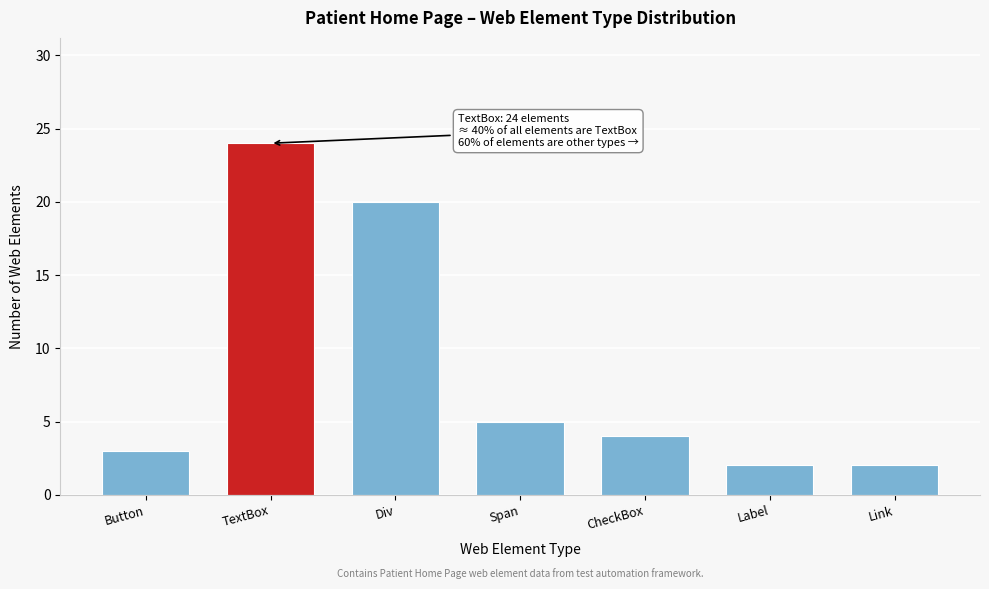

Reading left to right, list all the values displayed in this chart.

Button=3	TextBox=24	Div=20	Span=5	CheckBox=4	Label=2	Link=2